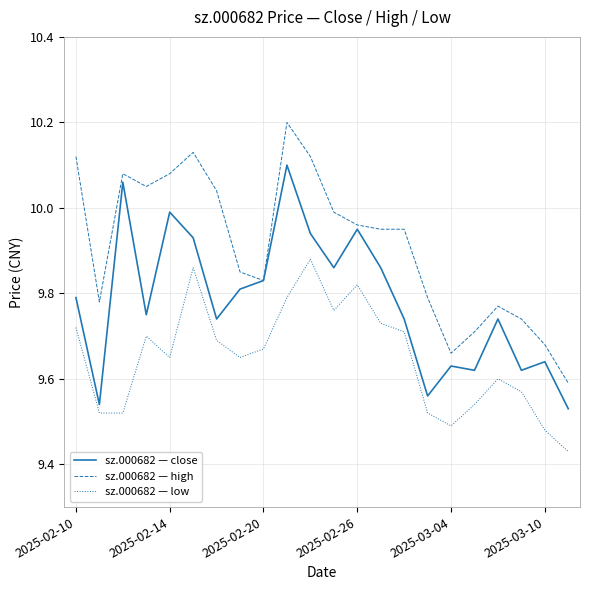

What is the greatest value displayed?

10.2